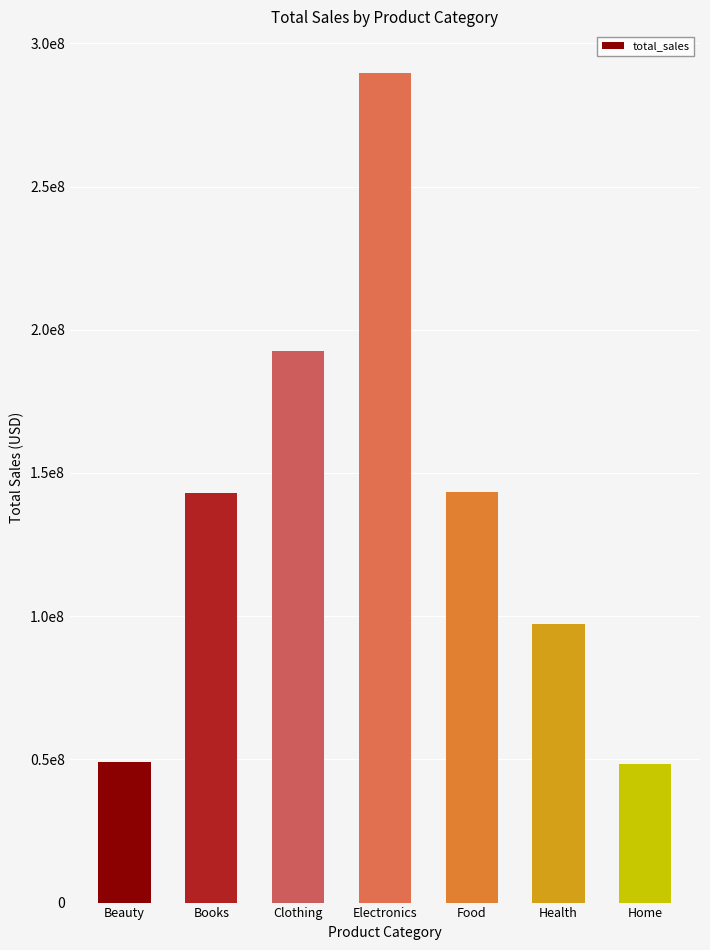

Does the chart contain any negative values?

No